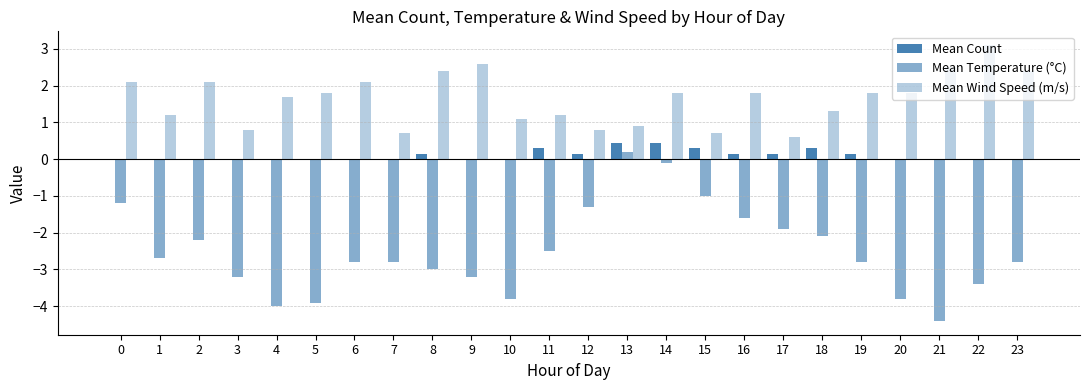

At which category does the chart reach its minimum across all series?

21